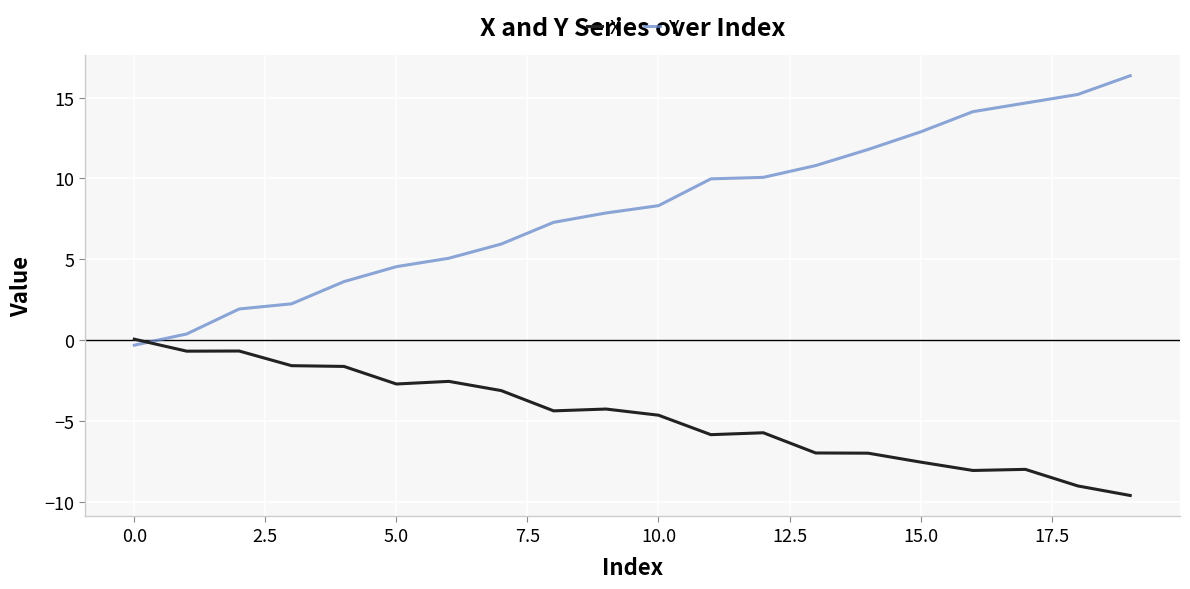

What is the minimum value for X?

-9.6